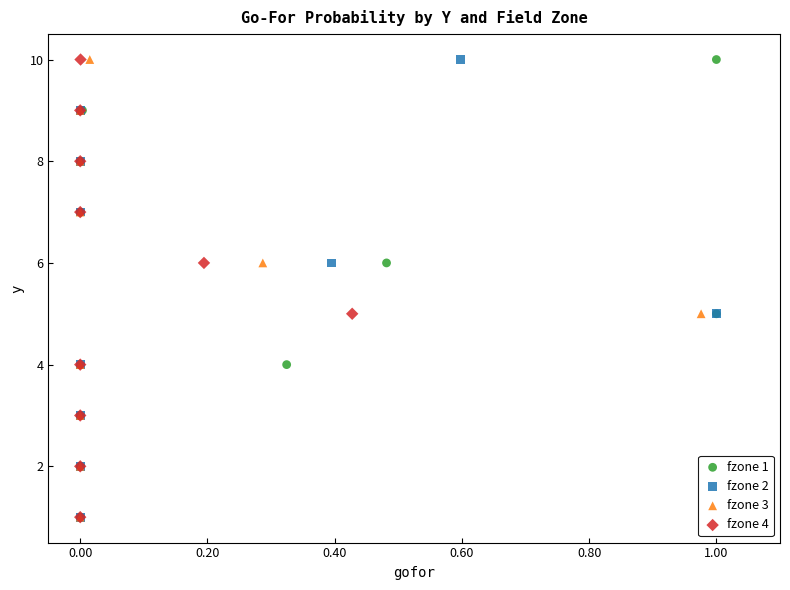

What are all the series names shown in the legend?

fzone 1, fzone 2, fzone 3, fzone 4